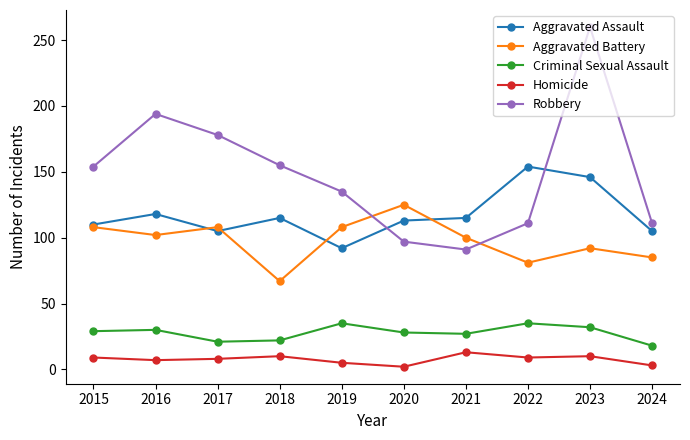

Where is the first local maximum for Aggravated Assault?

2016